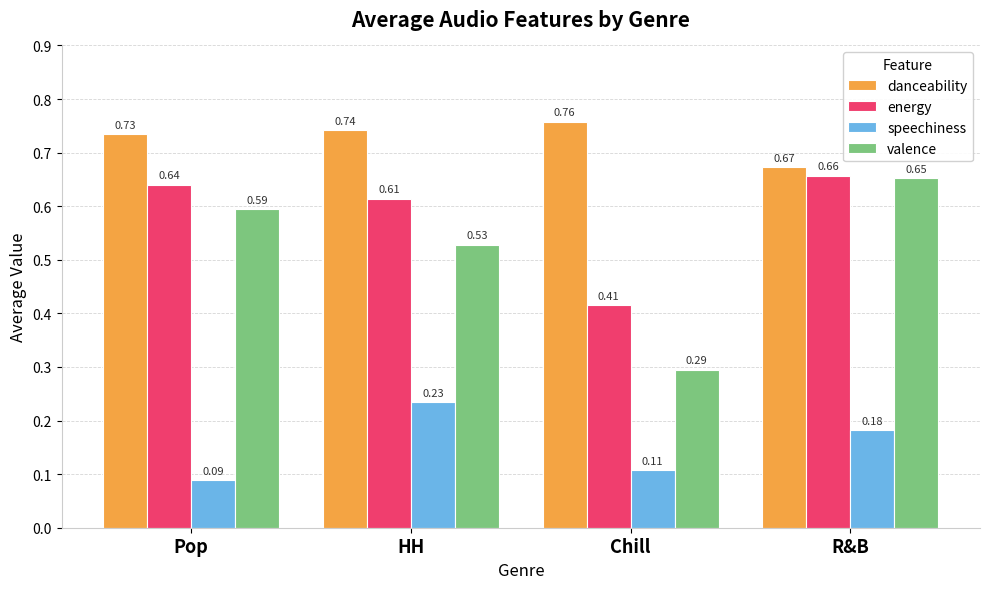

Where is danceability nearest to the value 0?

R&B